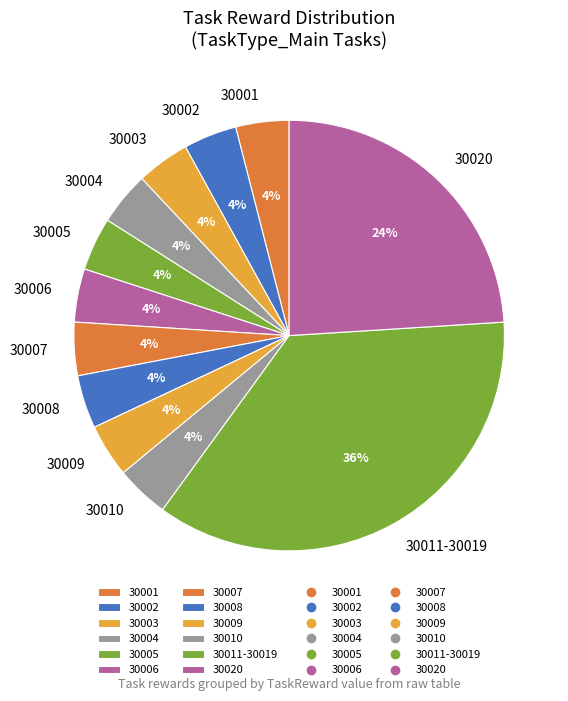

True or false: 30007 accounts for 4% of the total.

True